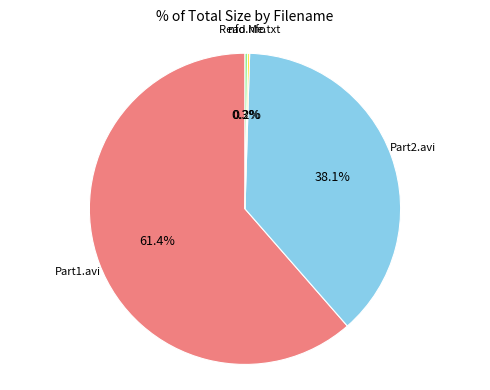

To the nearest percent, what is the difference between the largest and smallest slice percentages?

61%